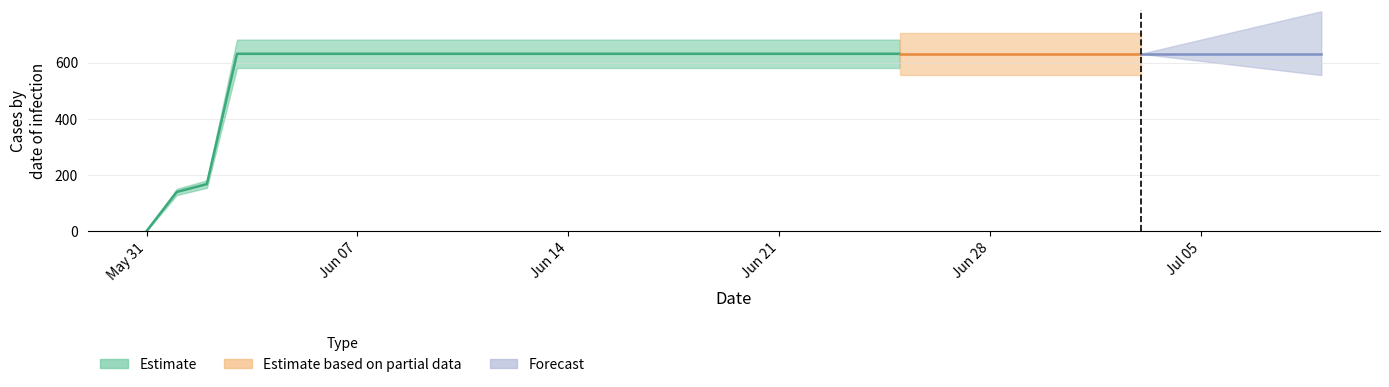

What is the sum of the Forecast values at 2020-07-09 and 2020-06-07?

631